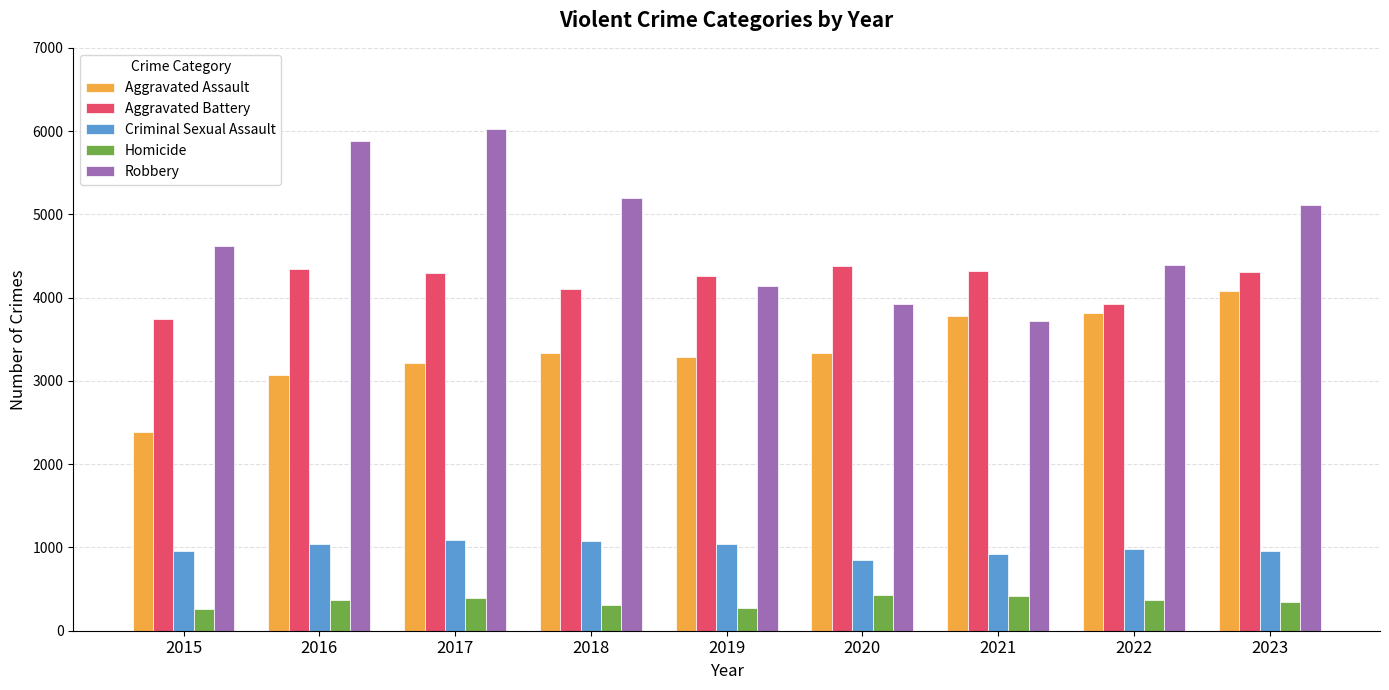

The value of Robbery at 2015 is 4617. True or false?

True